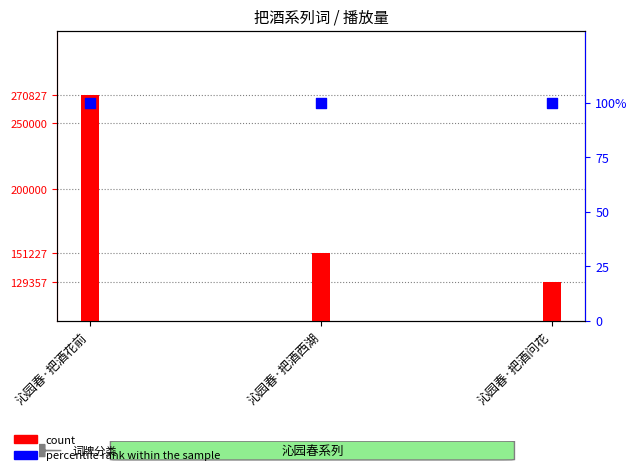

Which series contains the highest Y value?

count